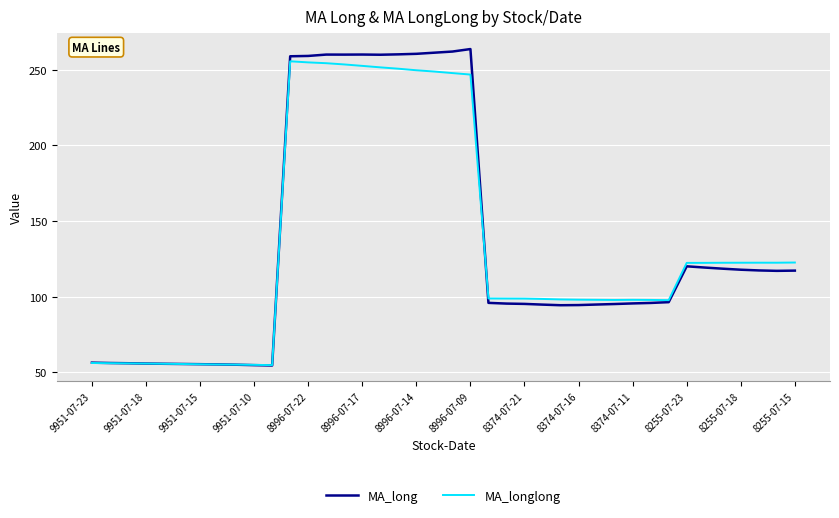

What is the highest value of the MA_long series?

263.7